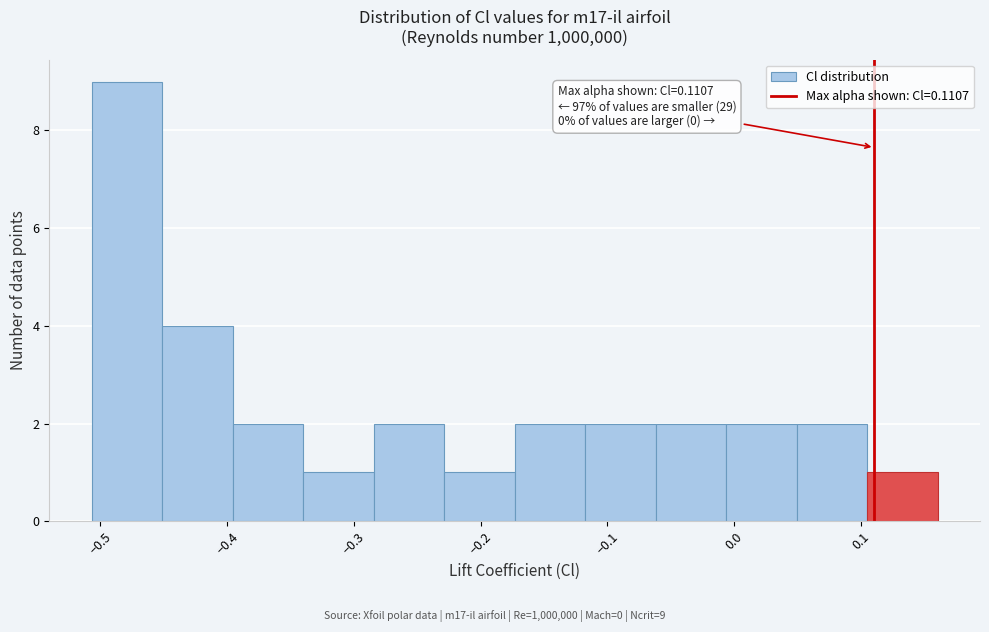

Which range on the x-axis has the tallest bar?

-0.51 to -0.45